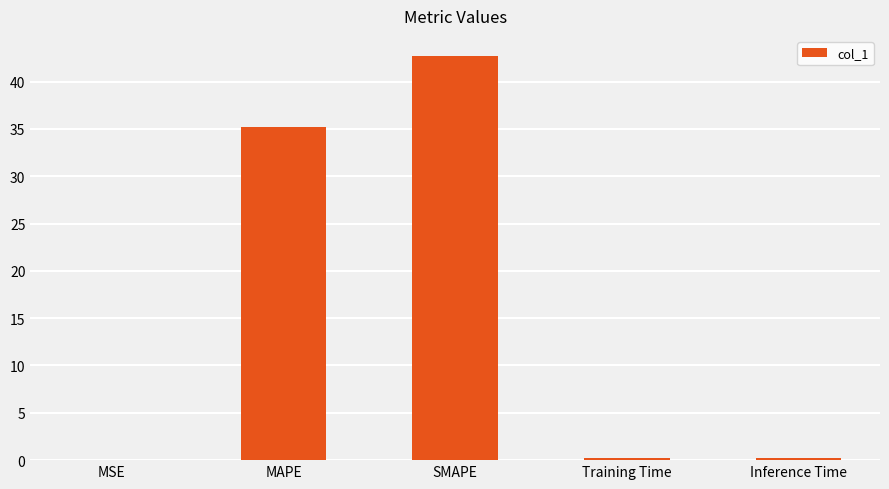

At which label is the value closest to 21?

MAPE